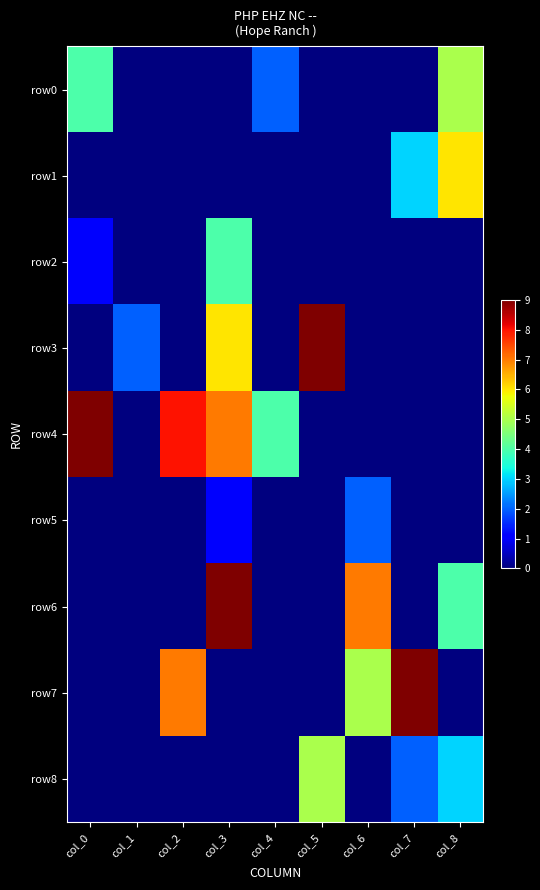

At which category is the sum across all series the highest?

col_3